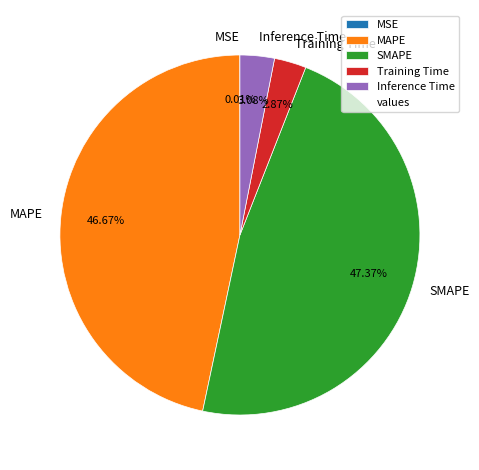

Is it true that Training Time is 13% of the pie?

False